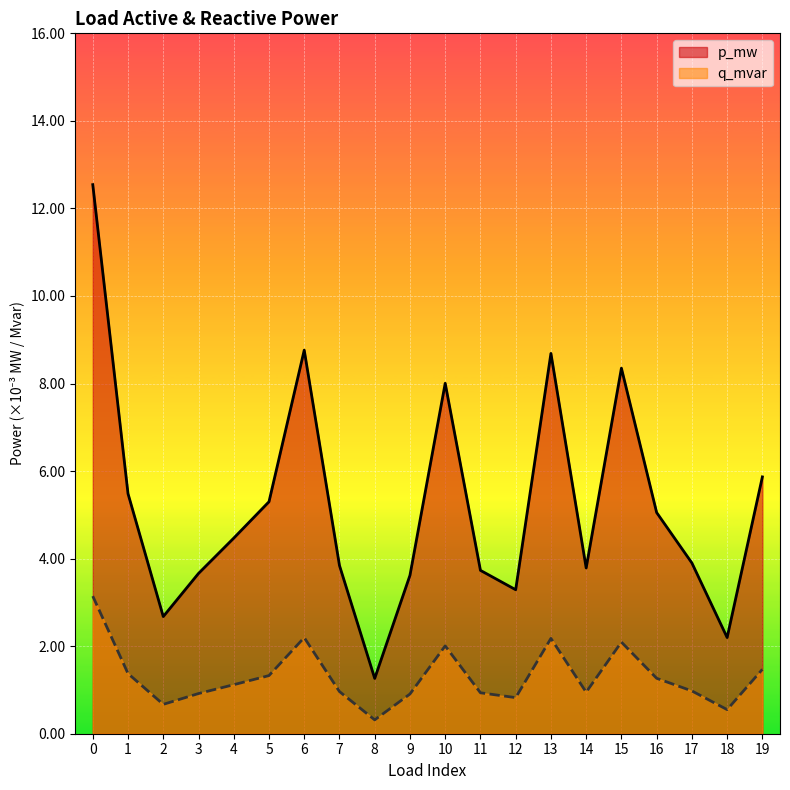

How many p_mw values are between 0 and 1?

20